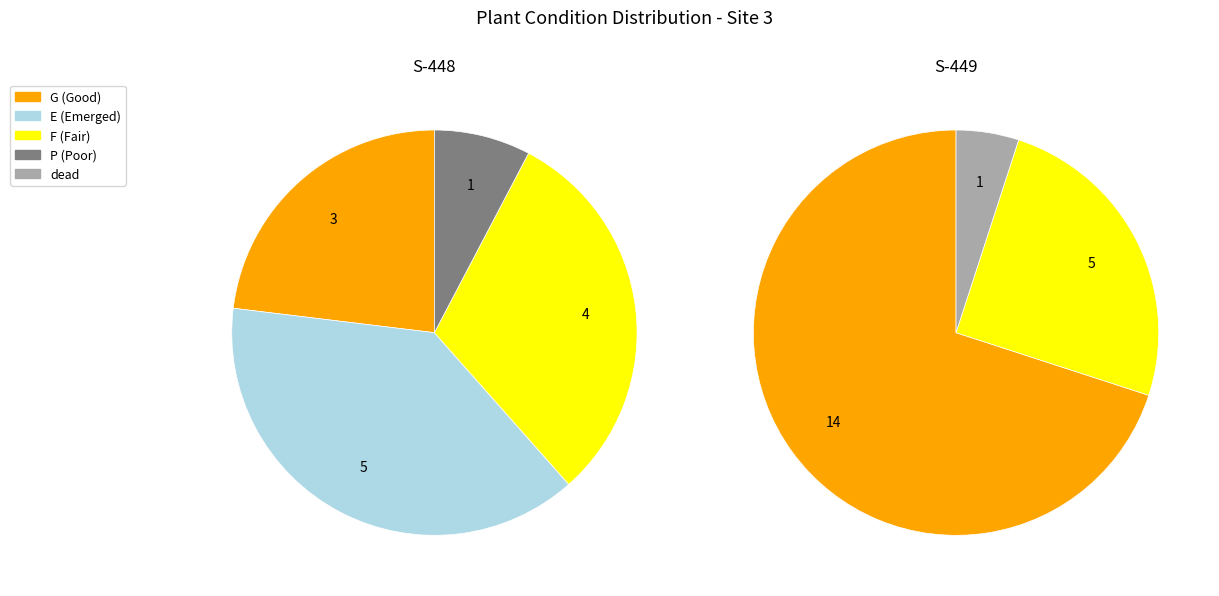

What is the largest slice in the pie chart?

G